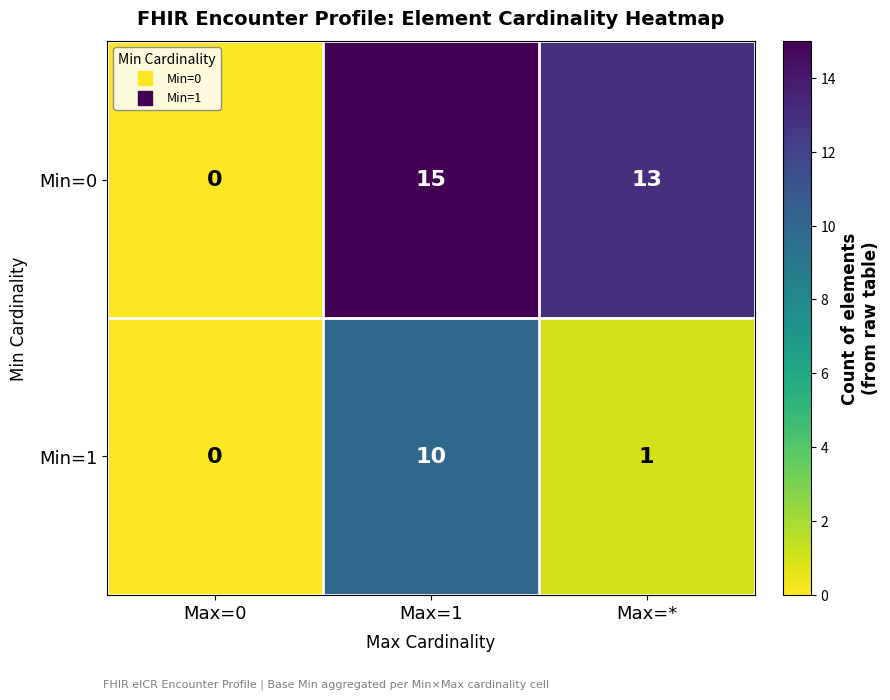

Reading right to left, extract all data points from this chart.

Min=0: Max=*=13	Max=1=15	Max=0=0
Min=1: Max=*=1	Max=1=10	Max=0=0